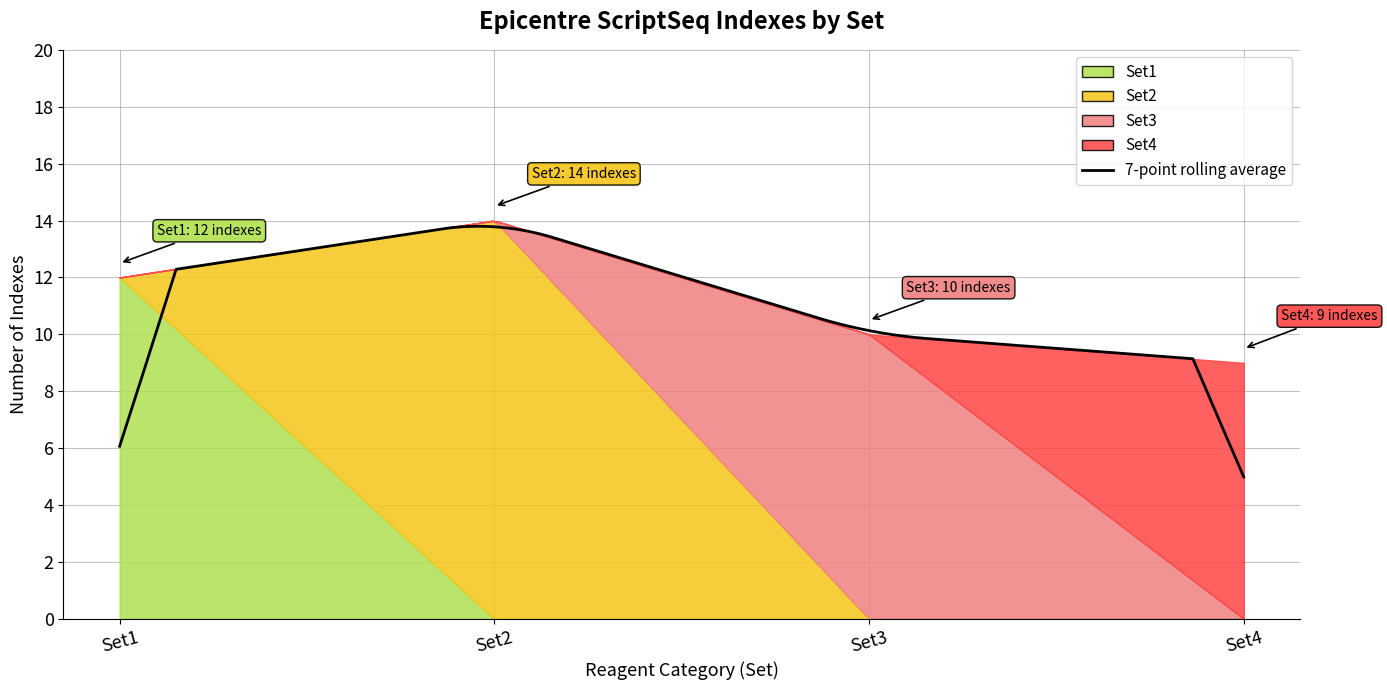

True or false: Set1 and Set4 intersect in this chart.

False